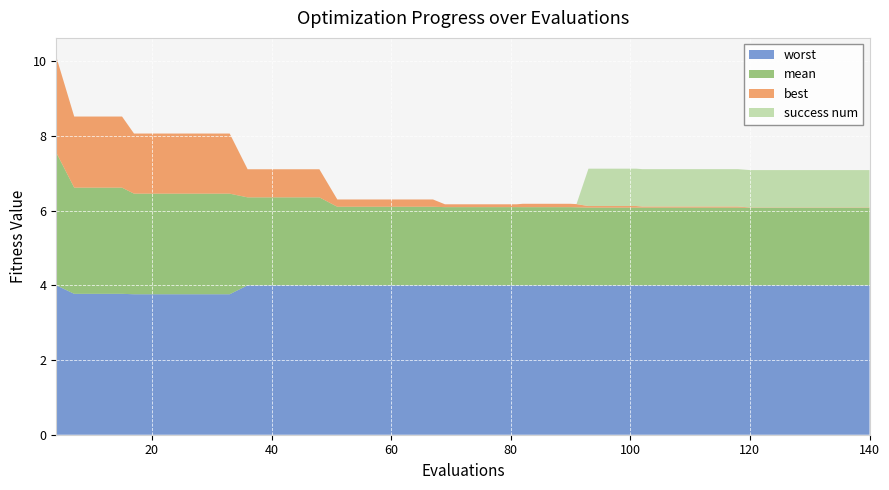

Reading right to left, what are all the values shown in this chart?

mean: 140=2.1	136=2.1	132=2.1	128=2.1	124=2.1	120=2.1	118=2.1	114=2.1	110=2.1	106=2.1	102=2.1	101=2.1	97=2.1	93=2.1	91=2.1	90=2.1	86=2.1	82=2.1	81=2.1	77=2.1	73=2.1	69=2.1	67=2.1	63=2.1	59=2.1	55=2.1	51=2.1	48=2.4	44=2.4	40=2.4	36=2.4	33=2.7	29=2.7	25=2.7	21=2.7	17=2.7	15=2.8	11=2.8	7=2.8	4=3.6
best: 140=0.0	136=0.0	132=0.0	128=0.0	124=0.0	120=0.0	118=0.0	114=0.0	110=0.0	106=0.0	102=0.0	101=0.0	97=0.0	93=0.0	91=0.1	90=0.1	86=0.1	82=0.1	81=0.1	77=0.1	73=0.1	69=0.1	67=0.2	63=0.2	59=0.2	55=0.2	51=0.2	48=0.8	44=0.8	40=0.8	36=0.8	33=1.6	29=1.6	25=1.6	21=1.6	17=1.6	15=1.9	11=1.9	7=1.9	4=2.6
worst: 140=4.0	136=4.0	132=4.0	128=4.0	124=4.0	120=4.0	118=4.0	114=4.0	110=4.0	106=4.0	102=4.0	101=4.0	97=4.0	93=4.0	91=4.0	90=4.0	86=4.0	82=4.0	81=4.0	77=4.0	73=4.0	69=4.0	67=4.0	63=4.0	59=4.0	55=4.0	51=4.0	48=4.0	44=4.0	40=4.0	36=4.0	33=3.8	29=3.8	25=3.8	21=3.8	17=3.8	15=3.8	11=3.8	7=3.8	4=4.0
success num: 140=1.0	136=1.0	132=1.0	128=1.0	124=1.0	120=1.0	118=1.0	114=1.0	110=1.0	106=1.0	102=1.0	101=1.0	97=1.0	93=1.0	91=0.0	90=0.0	86=0.0	82=0.0	81=0.0	77=0.0	73=0.0	69=0.0	67=0.0	63=0.0	59=0.0	55=0.0	51=0.0	48=0.0	44=0.0	40=0.0	36=0.0	33=0.0	29=0.0	25=0.0	21=0.0	17=0.0	15=0.0	11=0.0	7=0.0	4=0.0